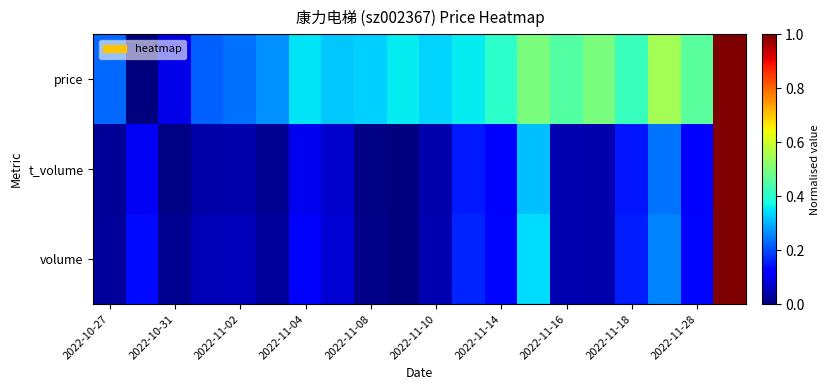

At which category does the chart reach its peak across all series?

19